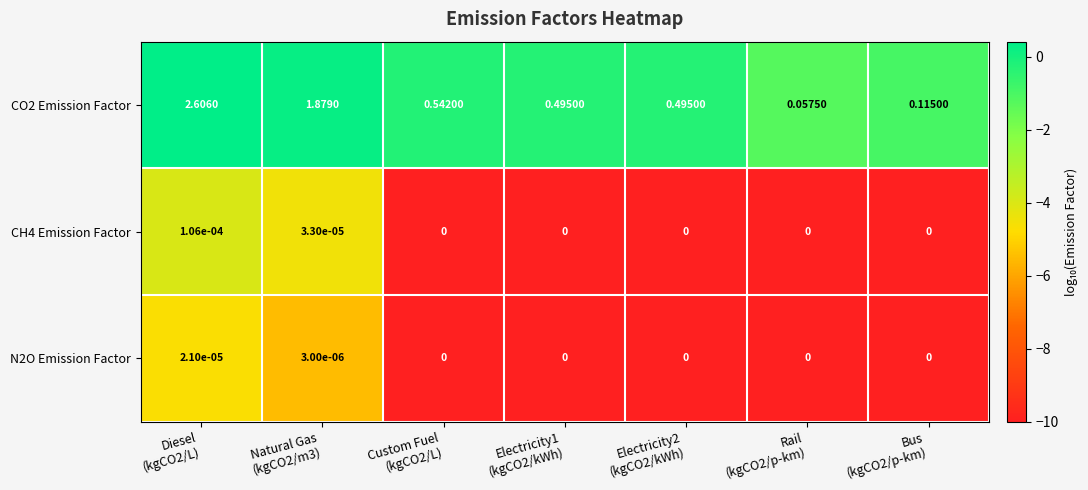

How many values in CH4 Emission Factor are above zero?

2